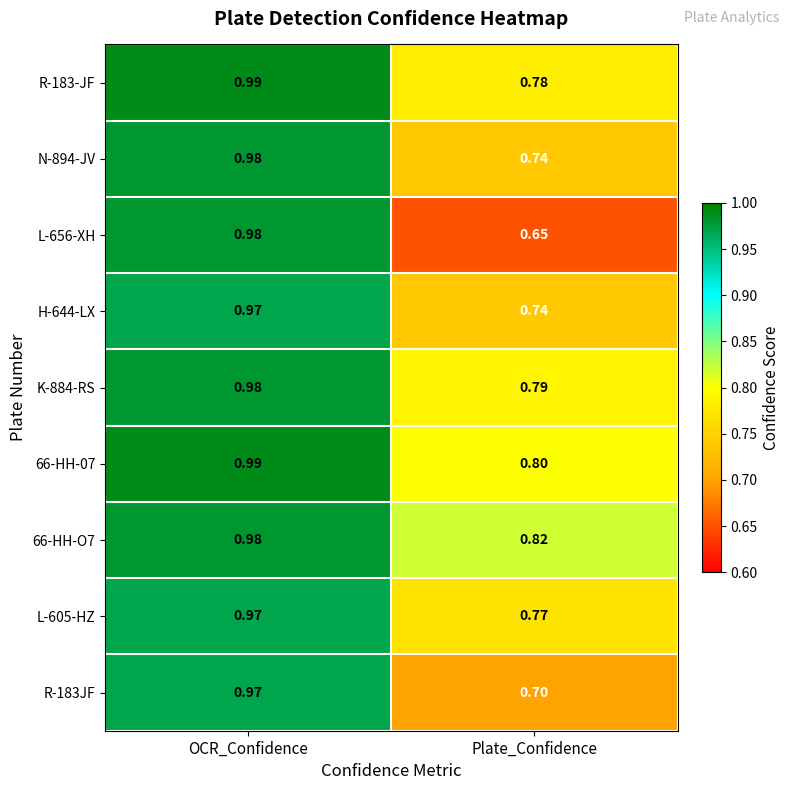

At which label is 66-HH-07 closest to 0?

Plate_Confidence